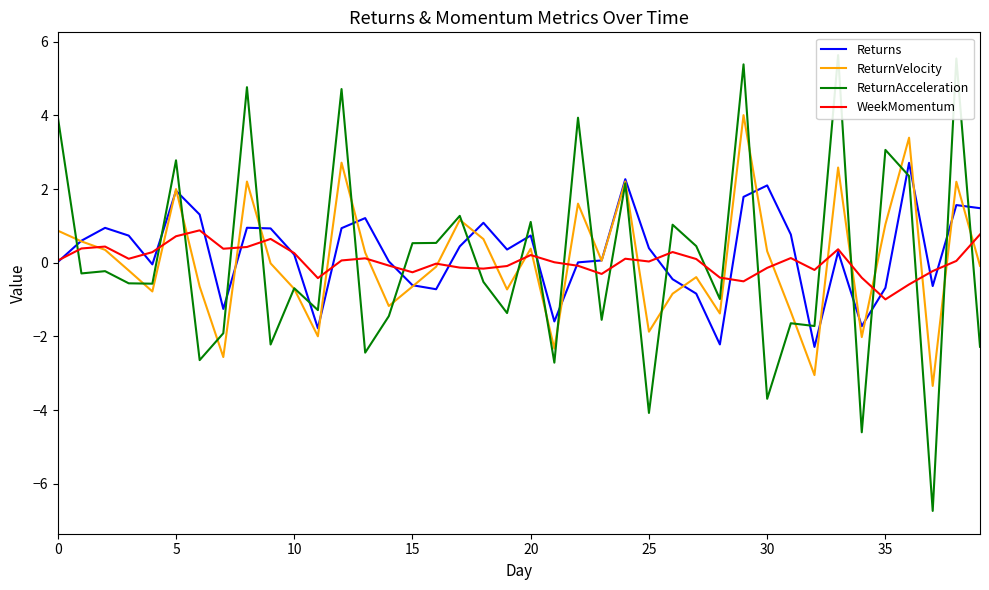

Which series ends up on top after the final intersection of WeekMomentum and ReturnVelocity?

WeekMomentum